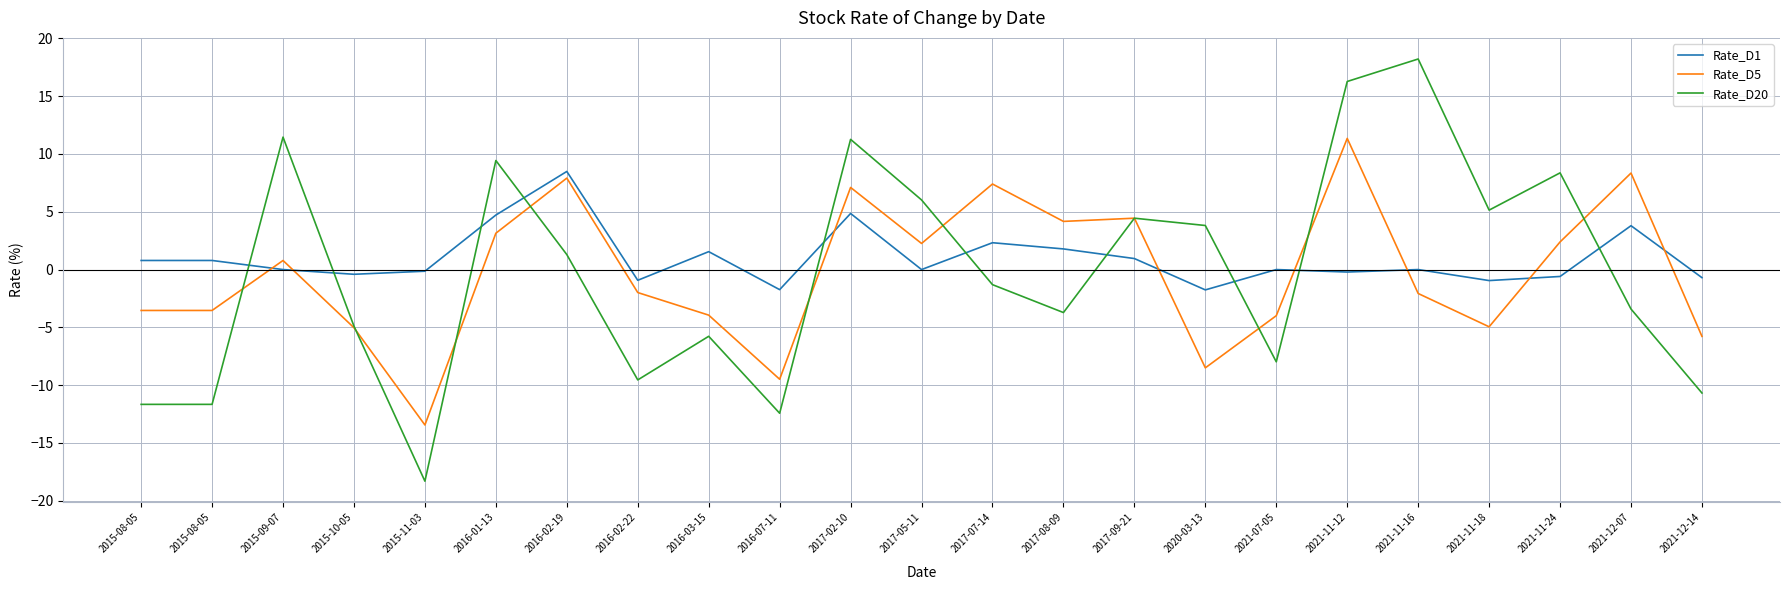

Where do Rate_D1 and Rate_D5 first cross each other?

2015-08-05 and 2015-09-07